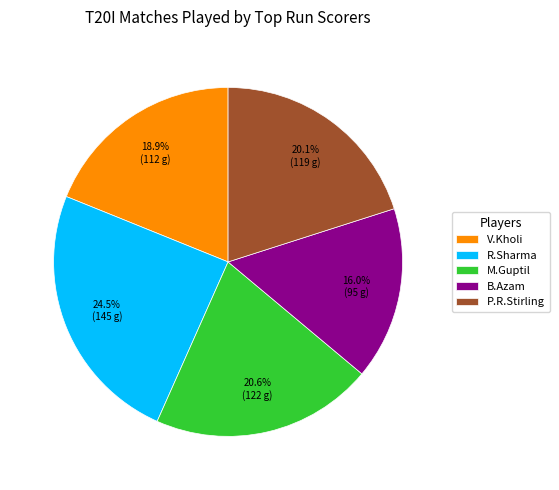

True or false: M.Guptil accounts for 15% of the total.

False